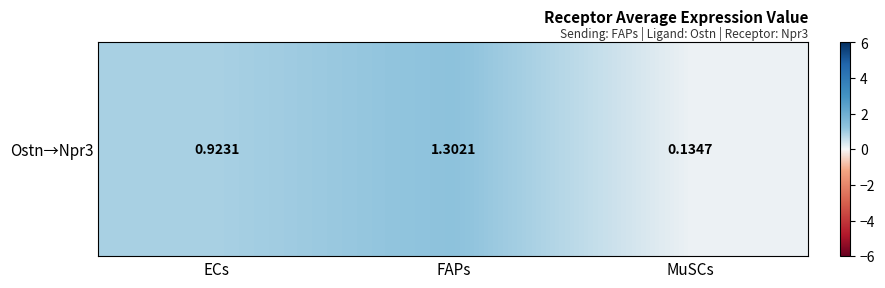

What value does the data have at MuSCs?

0.1